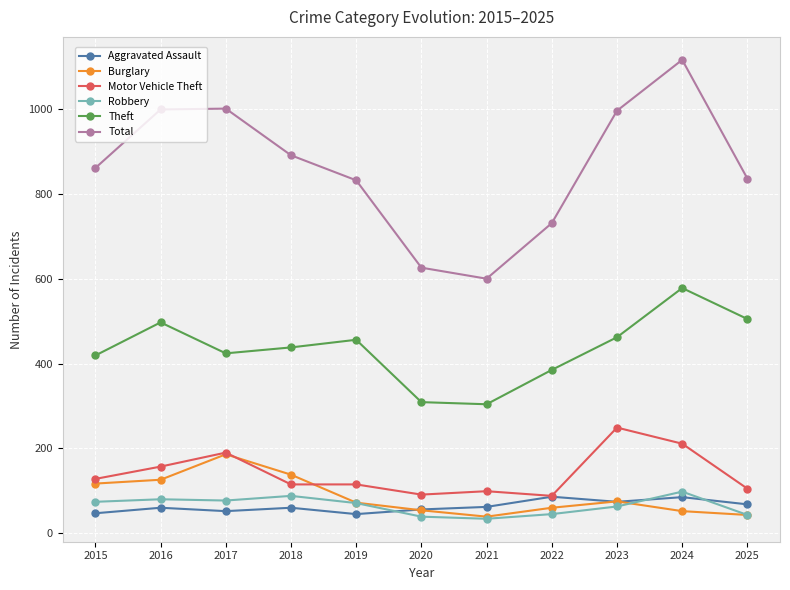

Which series has the largest total across all categories?

Total